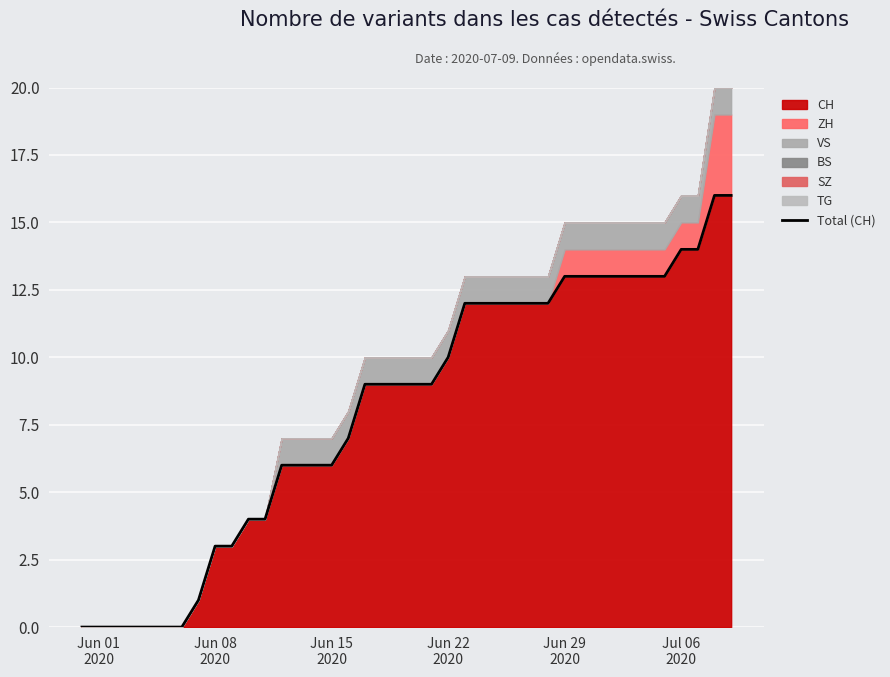

How many values are above zero?

33